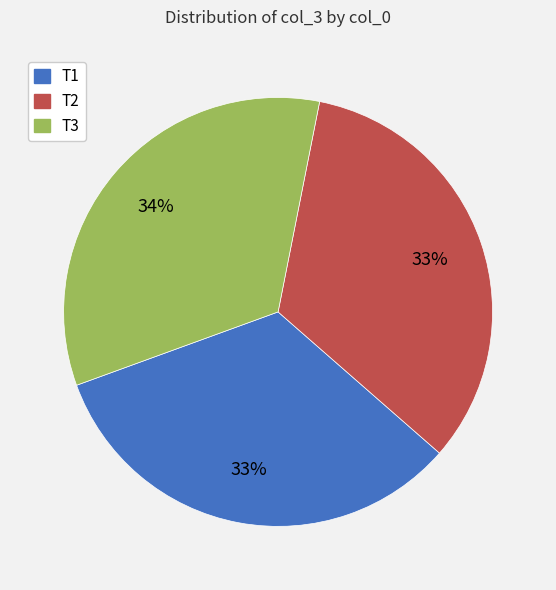

Is the sum of T1 and T3 greater than half?

Yes